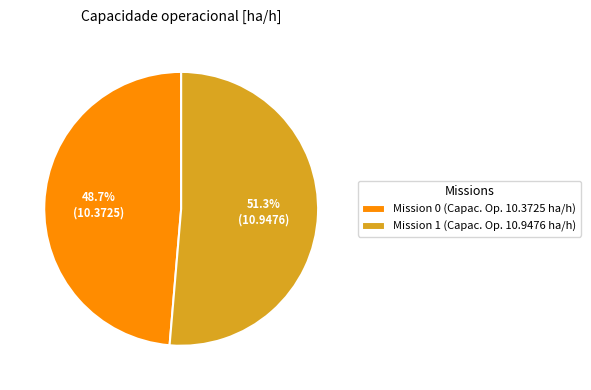

Between Mission 0 (Capac. Op. 10.3725 ha/h) and Mission 1 (Capac. Op. 10.9476 ha/h), which is larger?

Mission 1 (Capac. Op. 10.9476 ha/h)